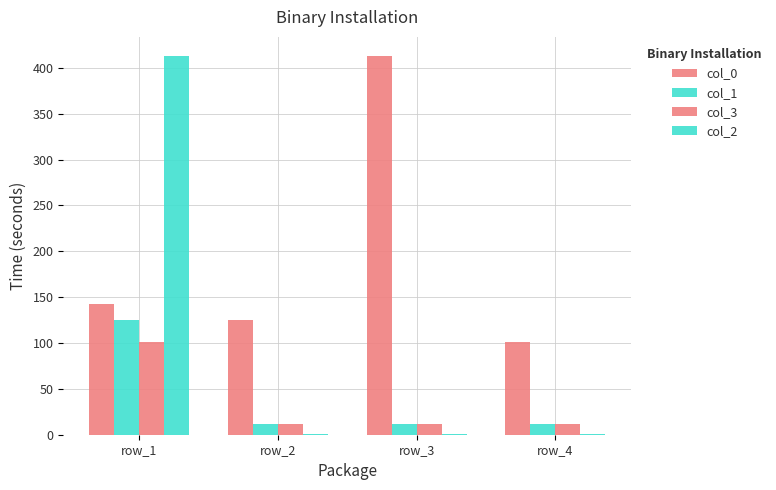

Is it true that col_0 equals 161.8 at row_4?

False